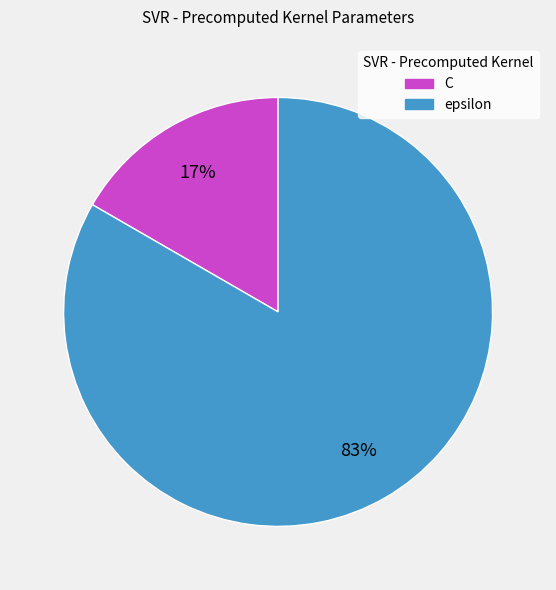

Rank the categories by value from highest to lowest.

epsilon, C